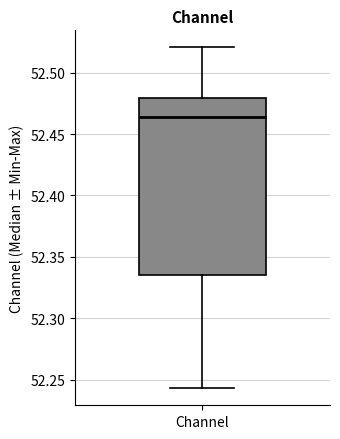

Read this box plot against the y-axis: the position of the median line, the range covered by the box, and the ends of both whiskers. The values are not printed on the chart, so give them approximately, as read against the axis.

median 52.465, box 52.335 to 52.480, whiskers 52.245 to 52.520